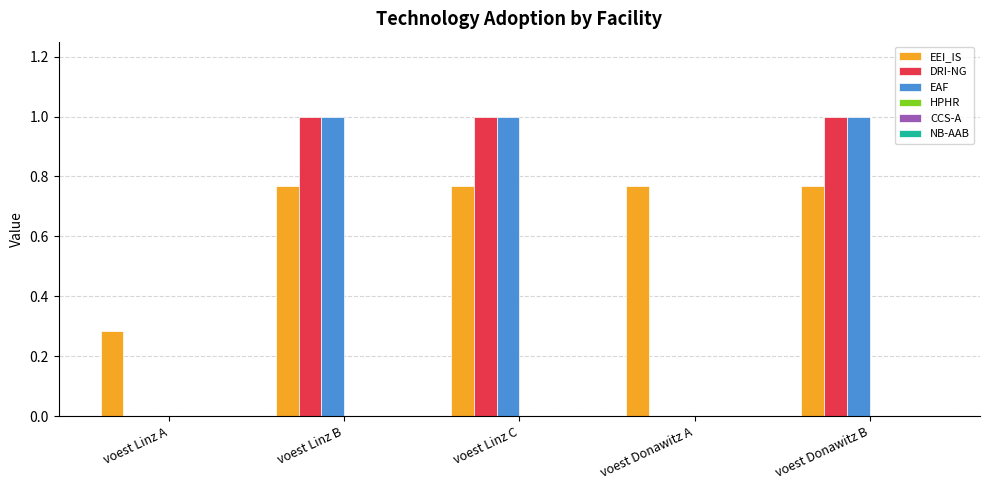

Is the value of EEI_IS at voest Donawitz B greater than the value of EAF at voest Donawitz A?

Yes